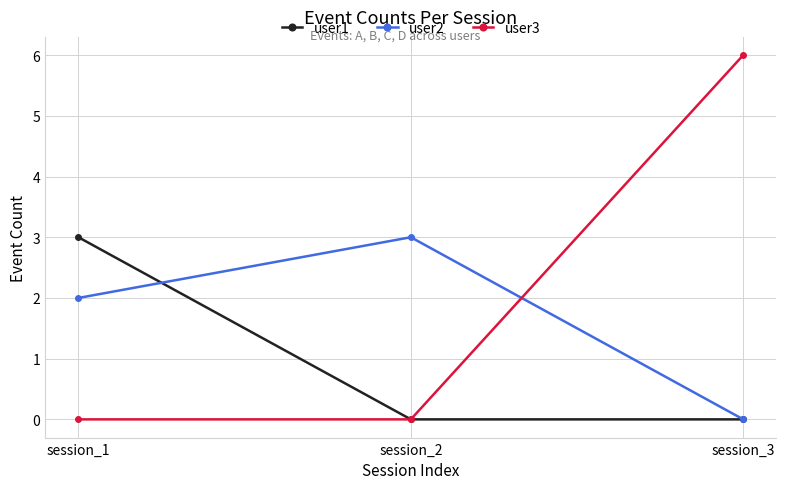

The user3 series shows 6 at session_3. True or false?

True